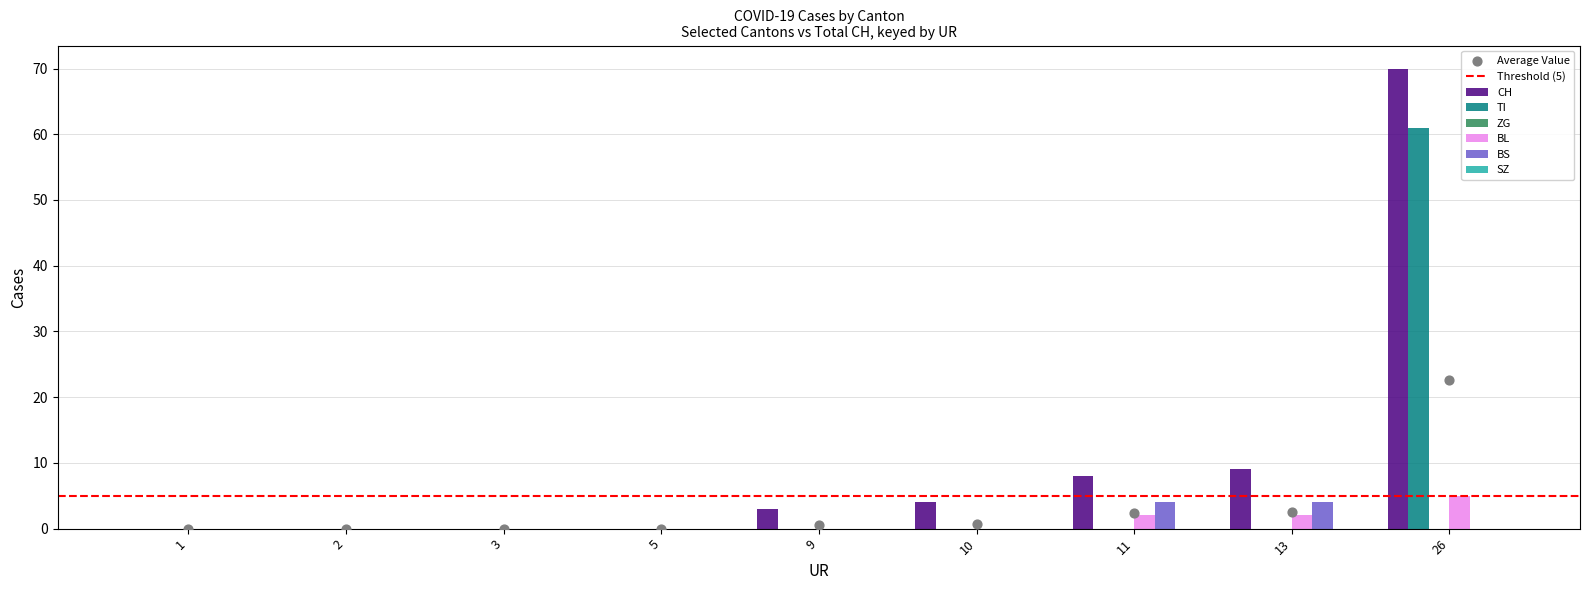

Which series has the largest total across all categories?

CH